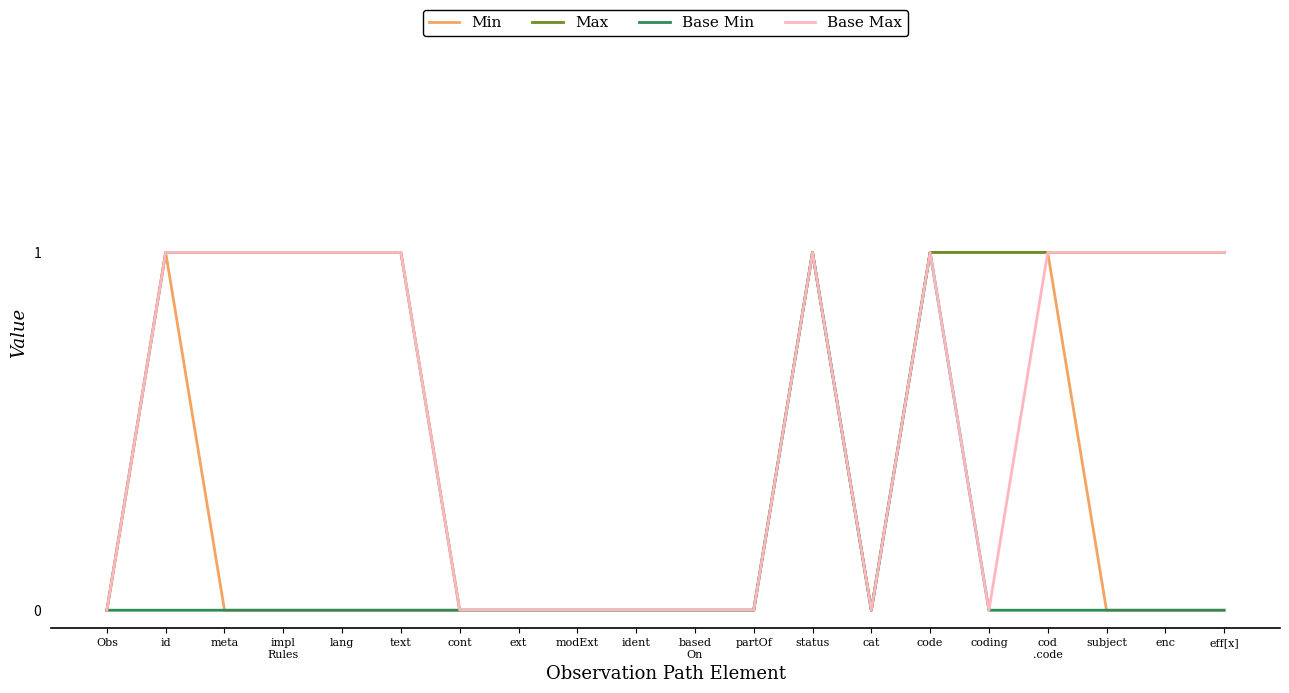

What are all the series names shown in the legend?

Min, Max, Base Min, Base Max